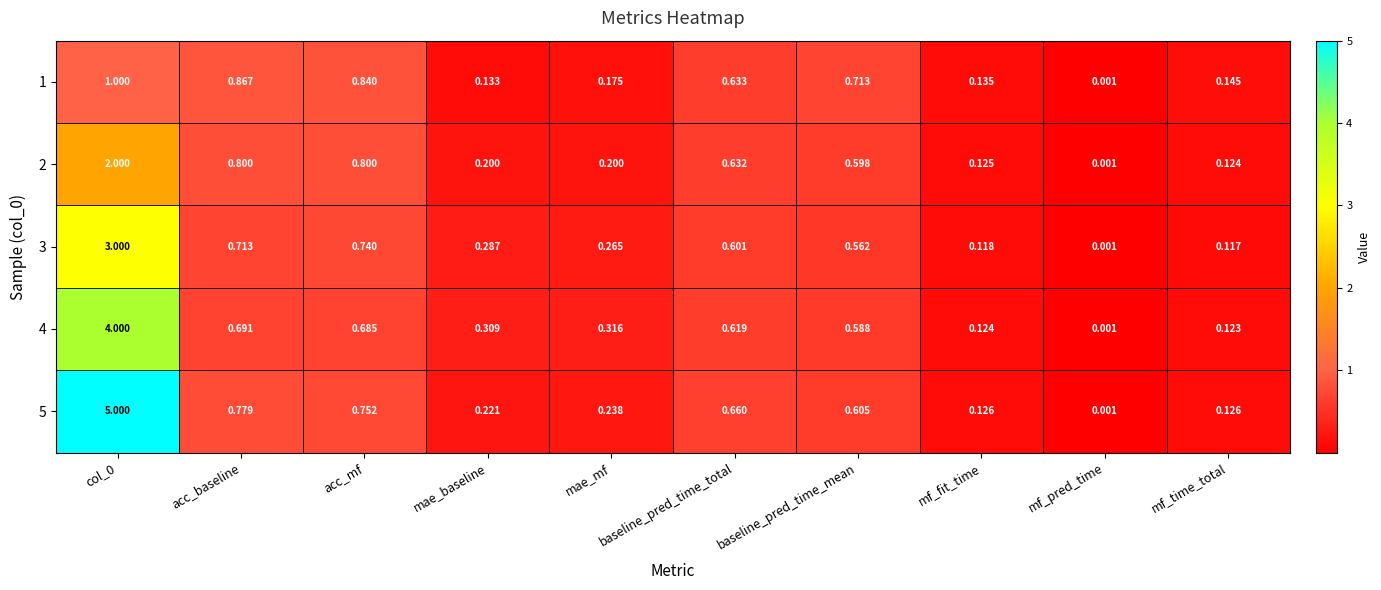

Which series has the largest range (max minus min)?

5